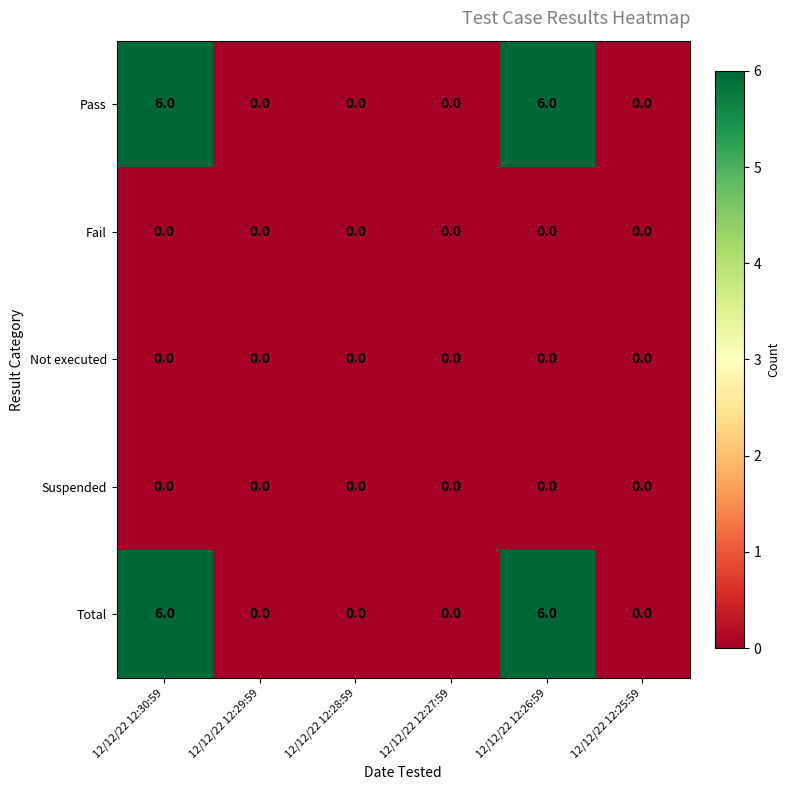

Is it true that Suspended equals 0 at 12/12/22 12:27:59?

True